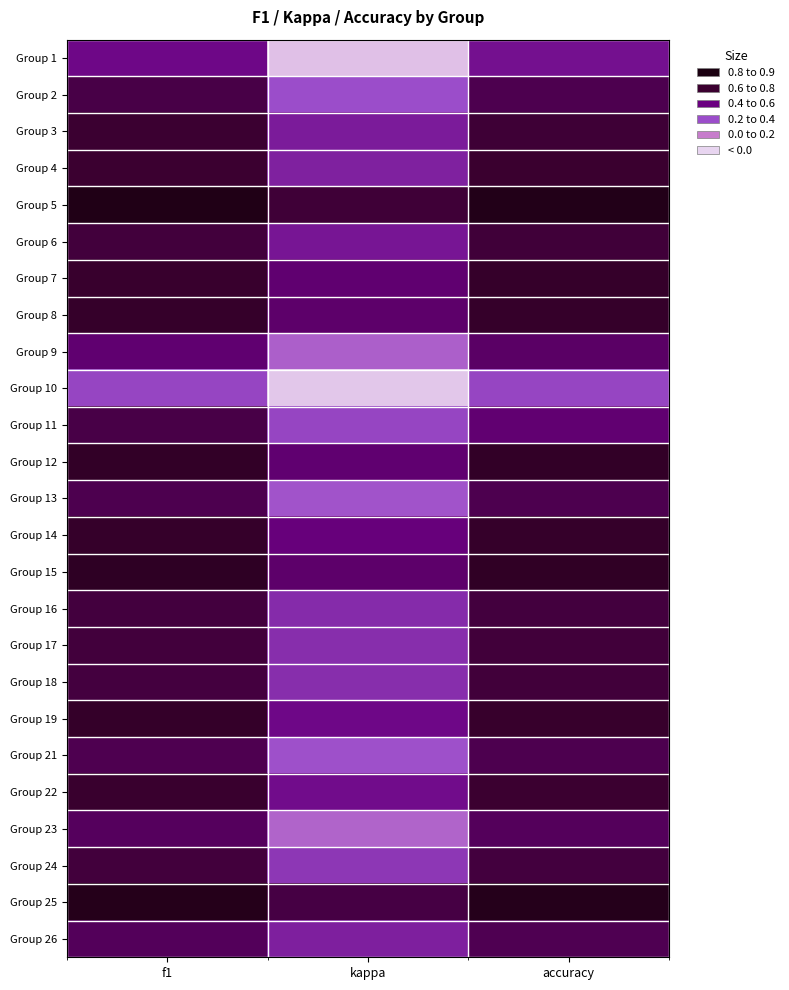

What is the difference between the highest and lowest values at kappa?

1.2